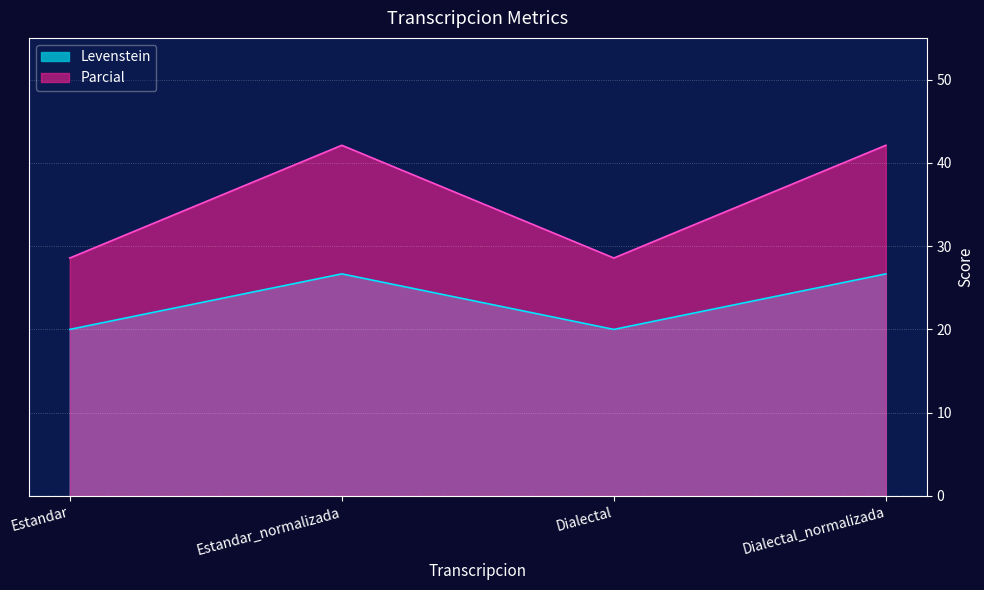

What are all the series names shown in the legend?

Levenstein, Parcial